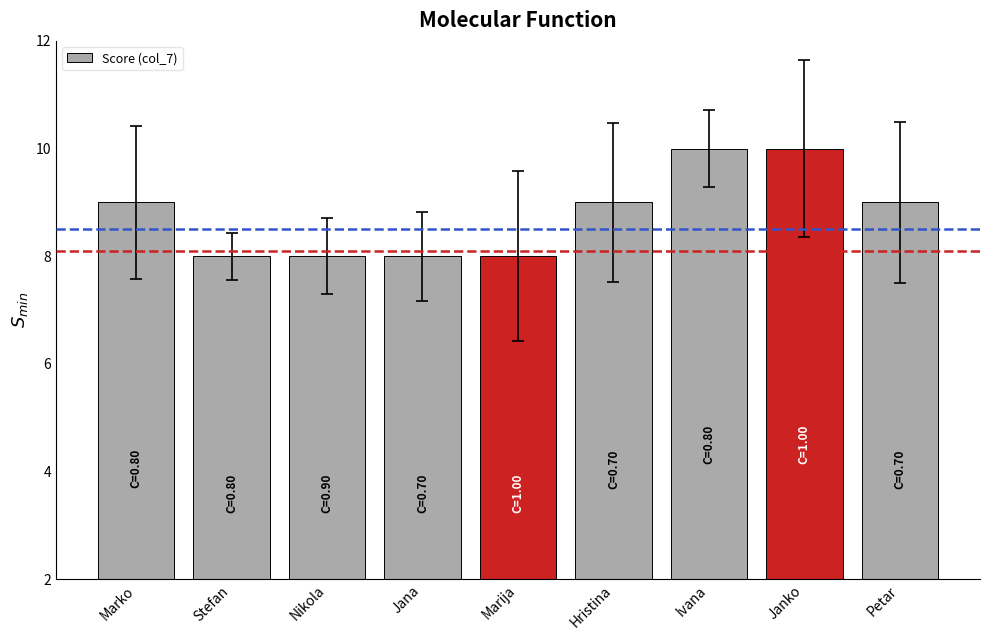

Read the value at Hristina.

9